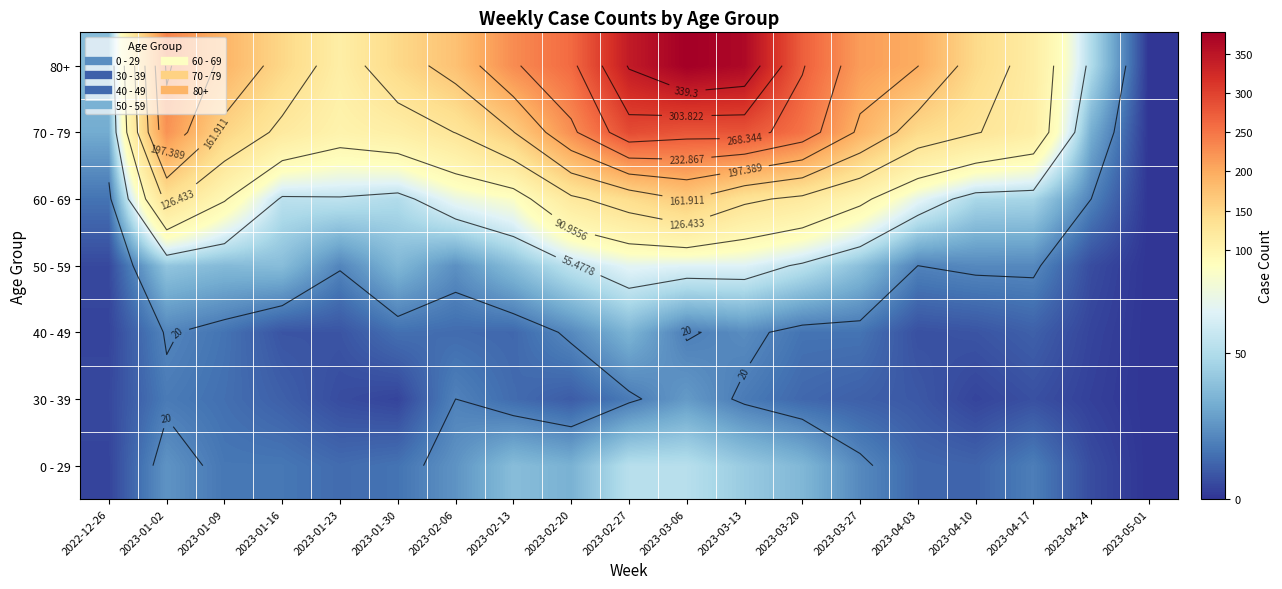

Where does the 80+ series first go above 189?

2023-01-02